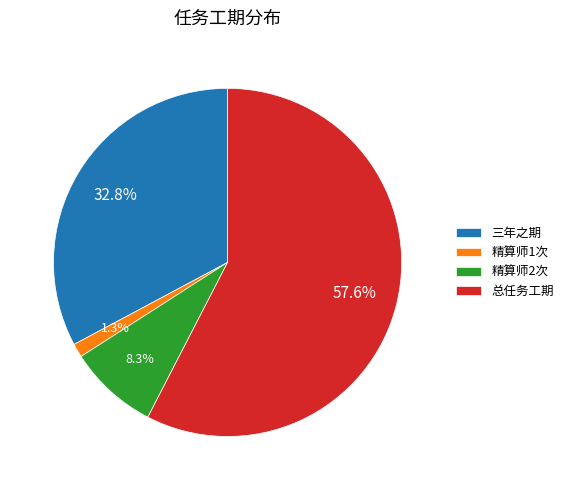

Is the sum of 精算师2次 and 总任务工期 greater than half?

Yes